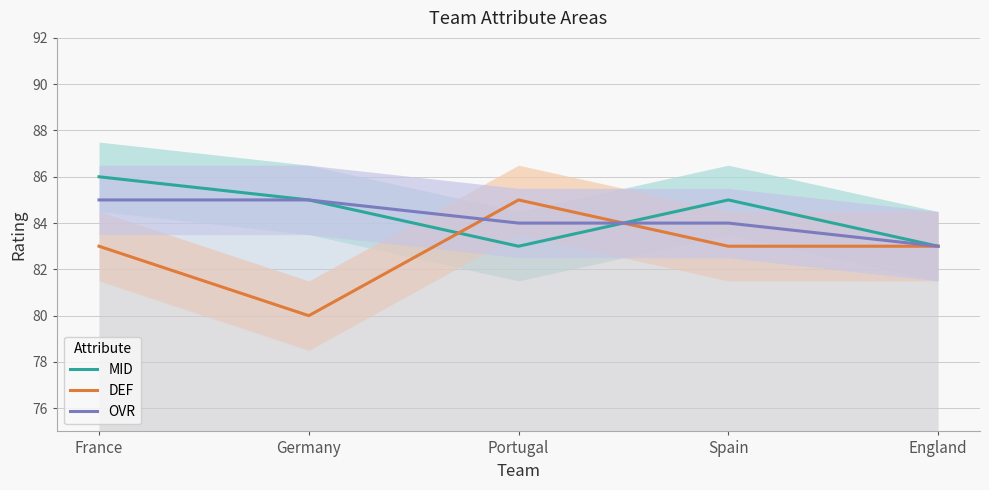

Is this an area chart (filled region under the line)?

No